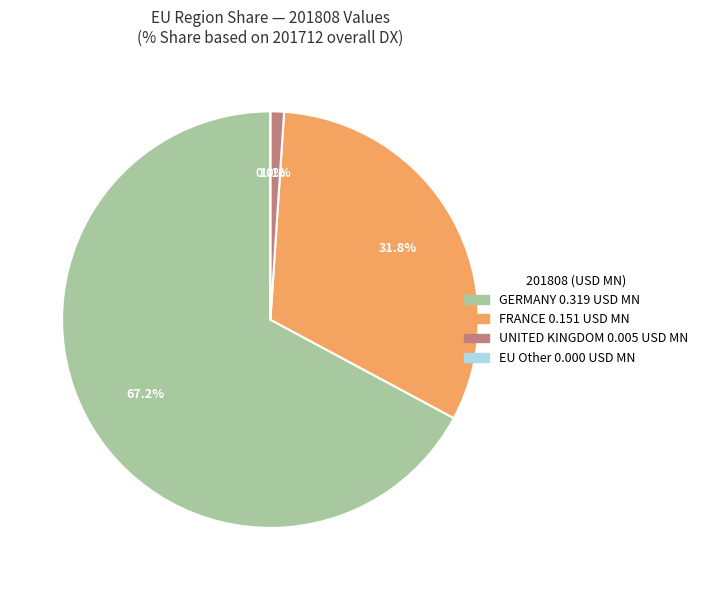

Rank the categories by value from highest to lowest.

GERMANY, FRANCE, UNITED KINGDOM